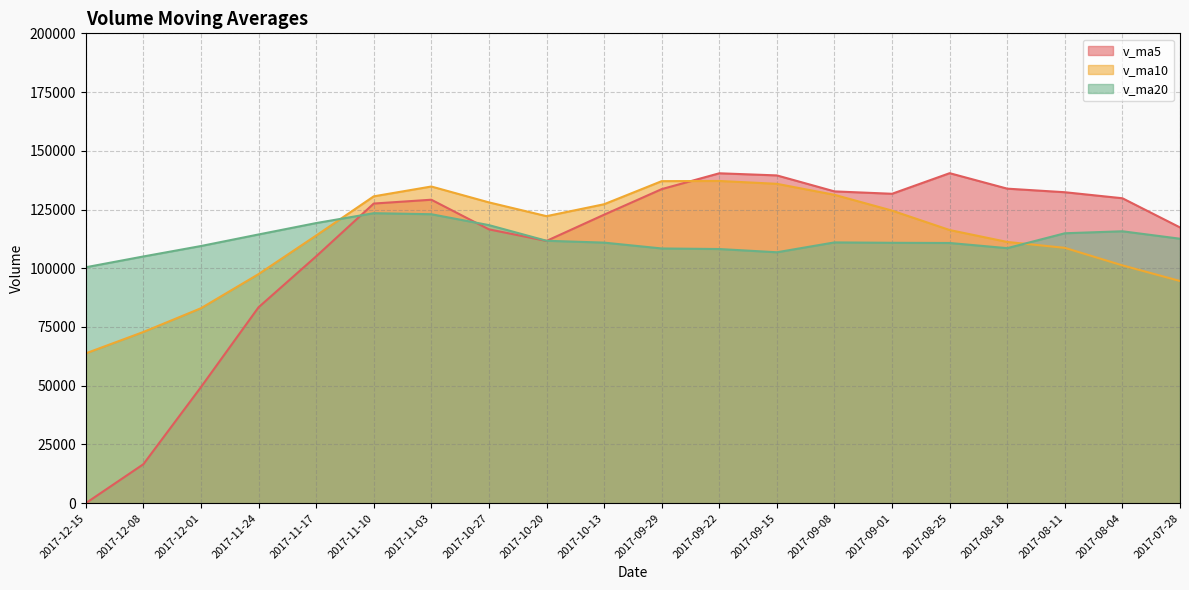

Rank the categories by v_ma20 value from lowest to highest.

2017-12-15, 2017-12-08, 2017-09-15, 2017-09-22, 2017-09-29, 2017-08-18, 2017-12-01, 2017-08-25, 2017-09-01, 2017-10-13, 2017-09-08, 2017-10-20, 2017-07-28, 2017-11-24, 2017-08-11, 2017-08-04, 2017-10-27, 2017-11-17, 2017-11-03, 2017-11-10